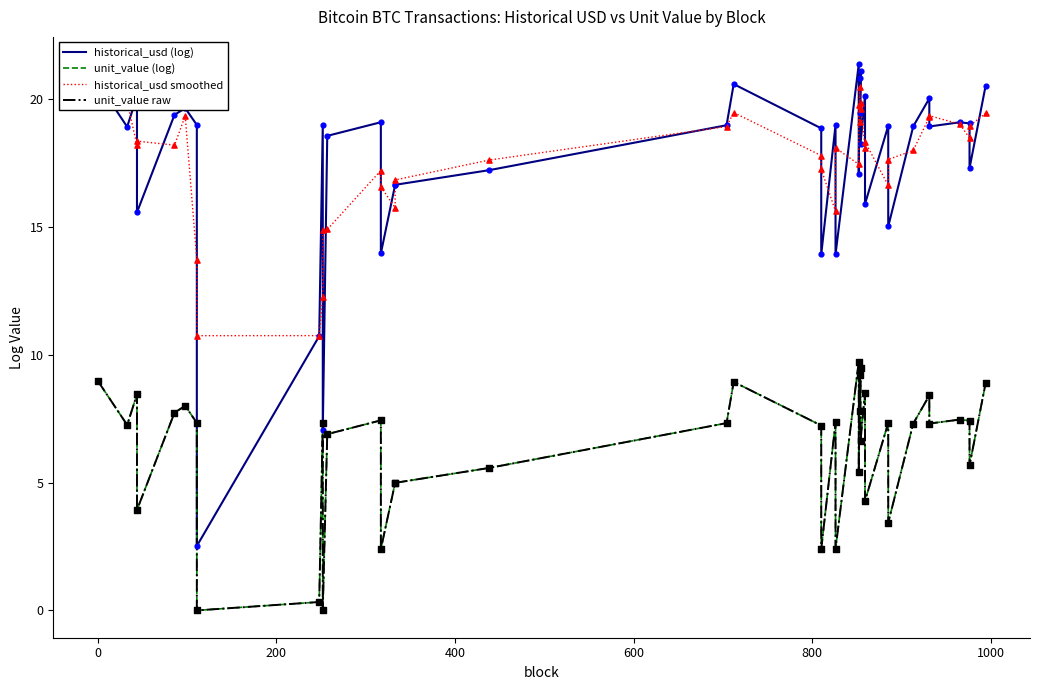

Which series has the largest total across all categories?

historical_usd smoothed